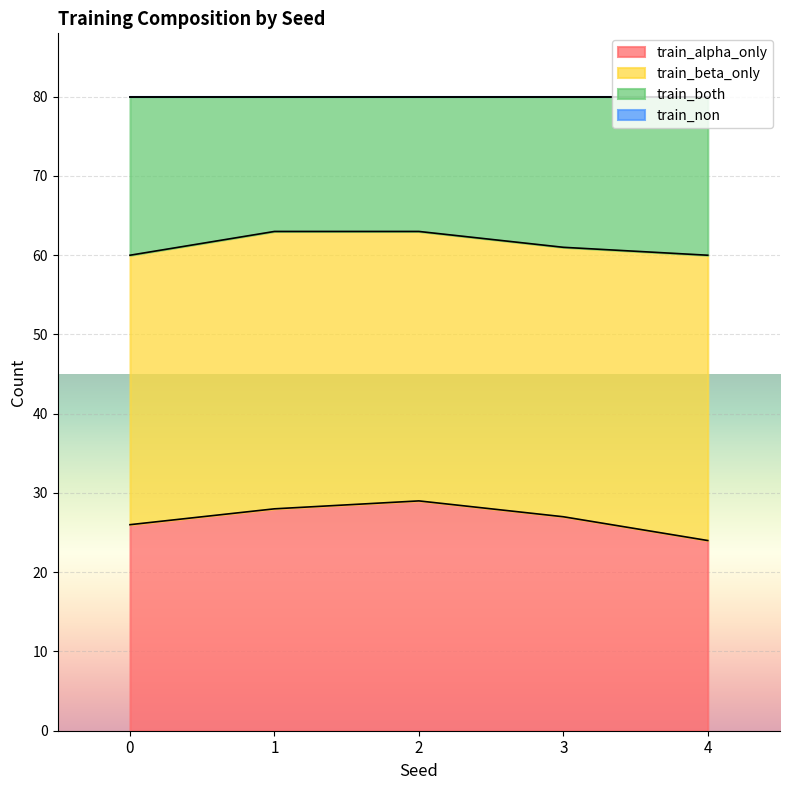

What is the lowest value of the train_alpha_only series?

24